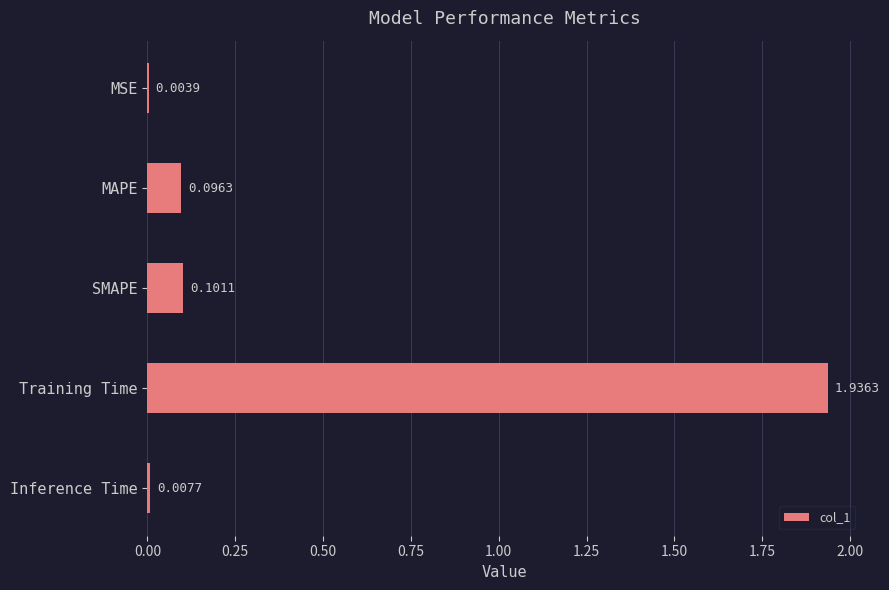

What is the change in value from MSE to Training Time?

+1.9